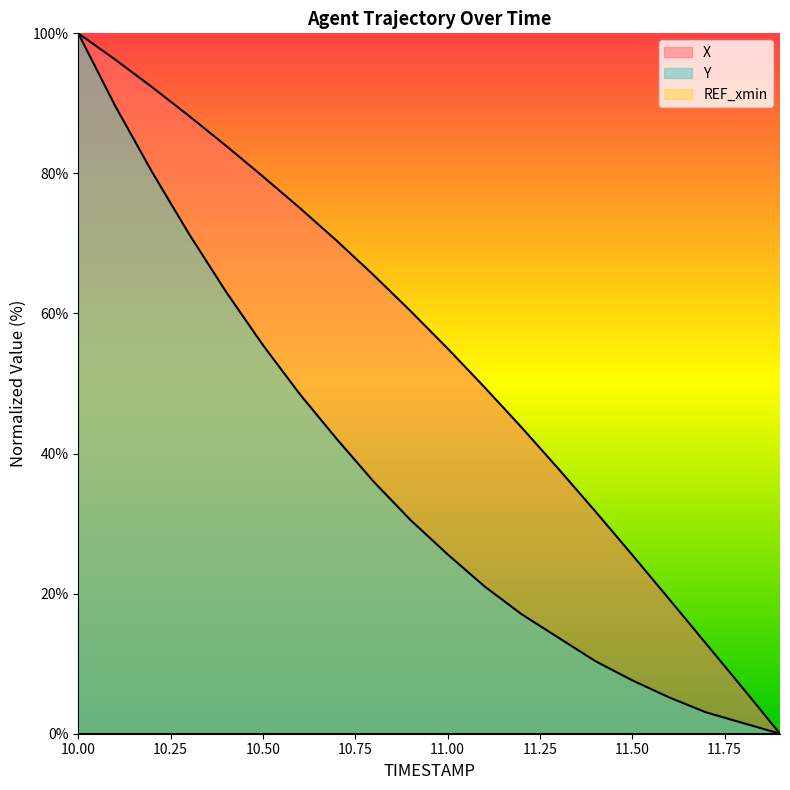

What is the total value across all series at 11.50?

33.1